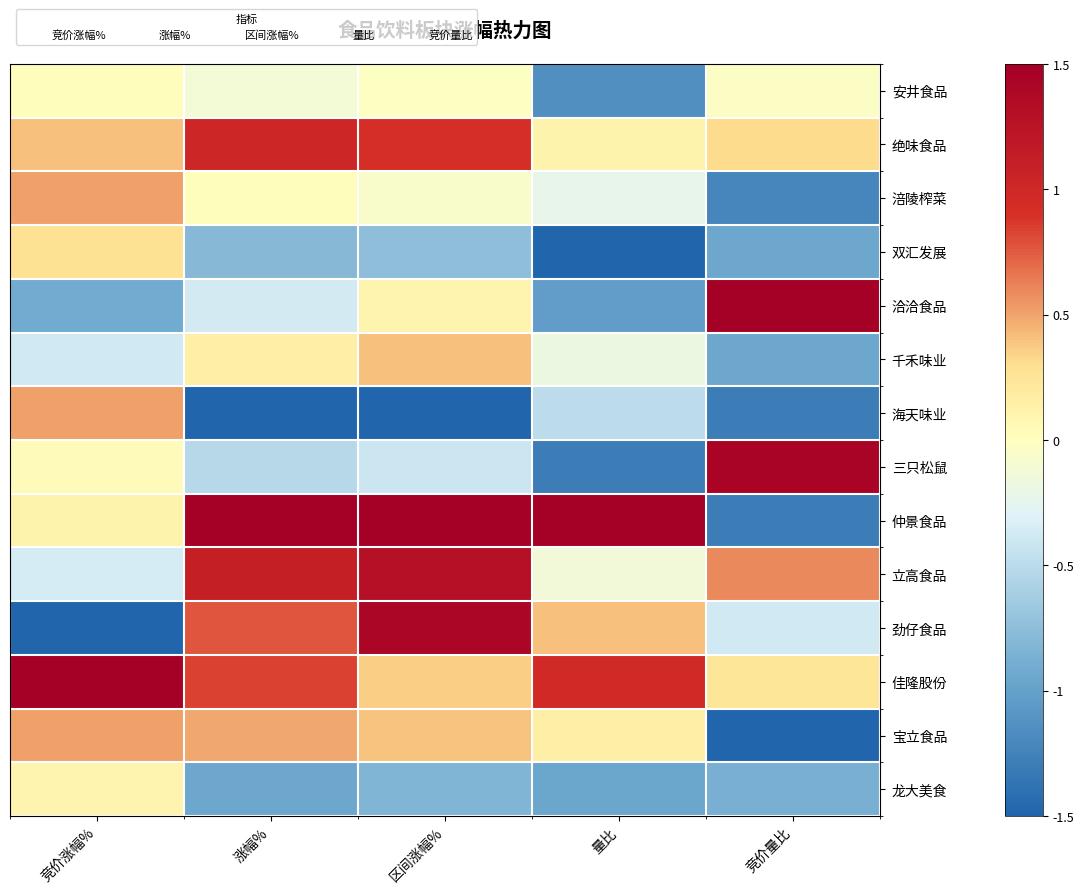

What is the spread (max minus min) of values at 竞价量比?

3.0